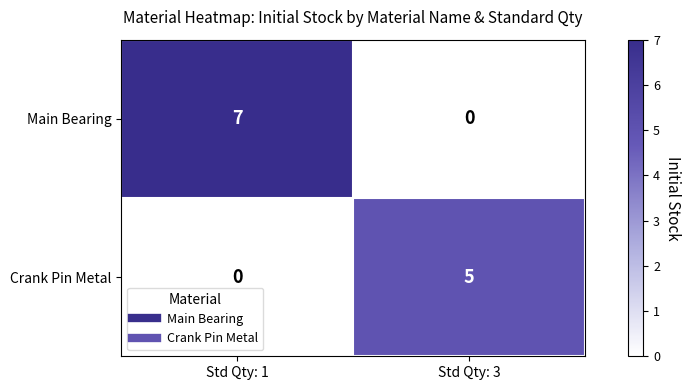

How many data points does each series have?

2